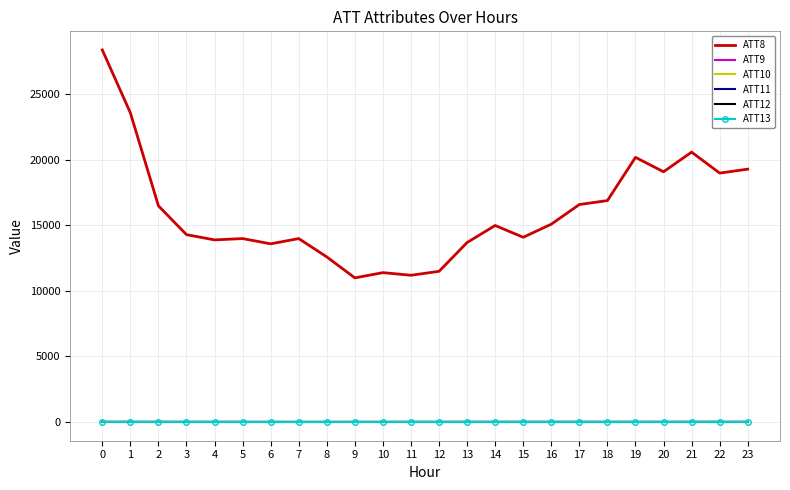

Which series has the largest range (max minus min)?

ATT8